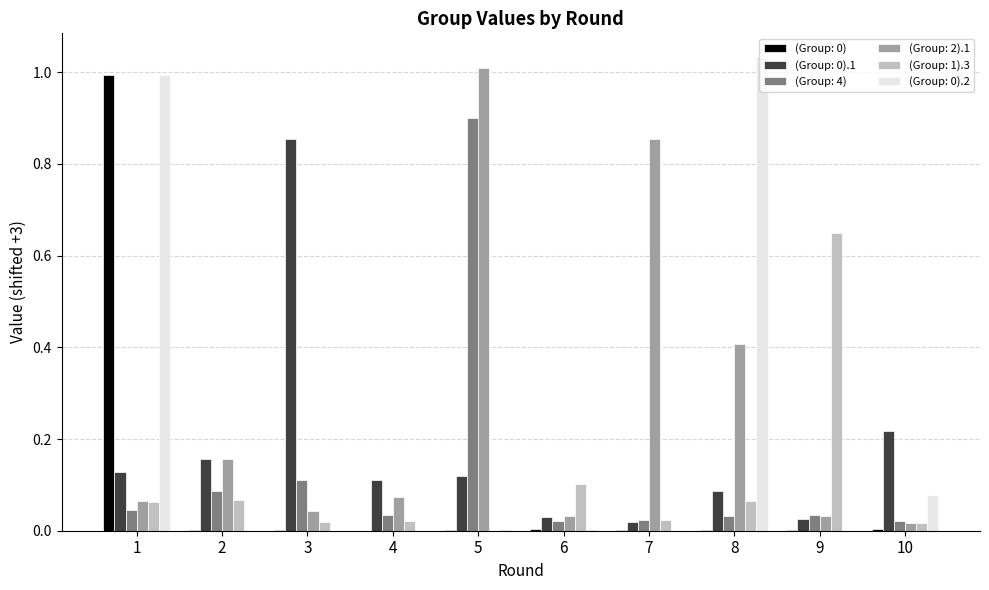

Is the value of (Group: 1).3 at 4 greater than the value of (Group: 0).1 at 6?

No